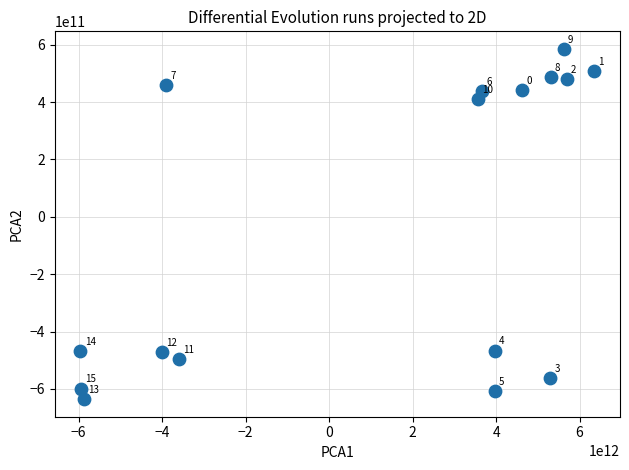

What is the range of X values (max minus min)?

12306668017608.4